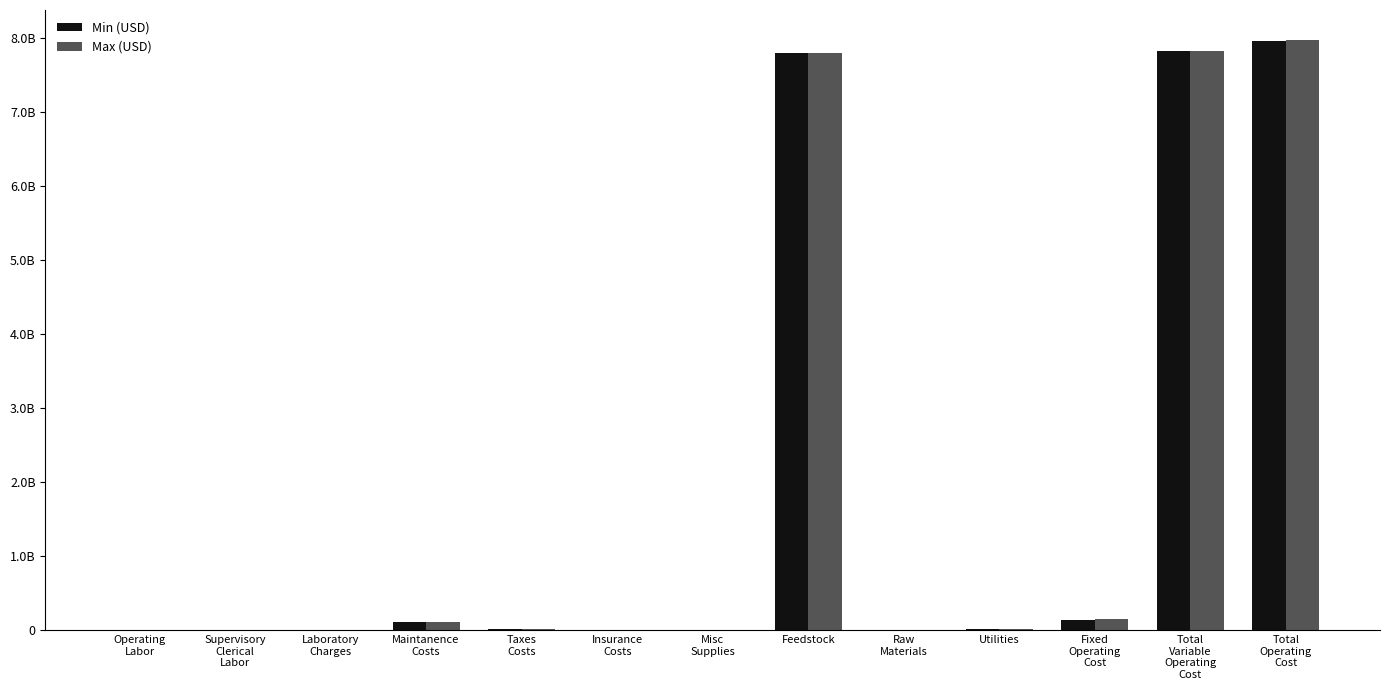

List the series in order of their peak value, highest first.

Max (USD), Min (USD)